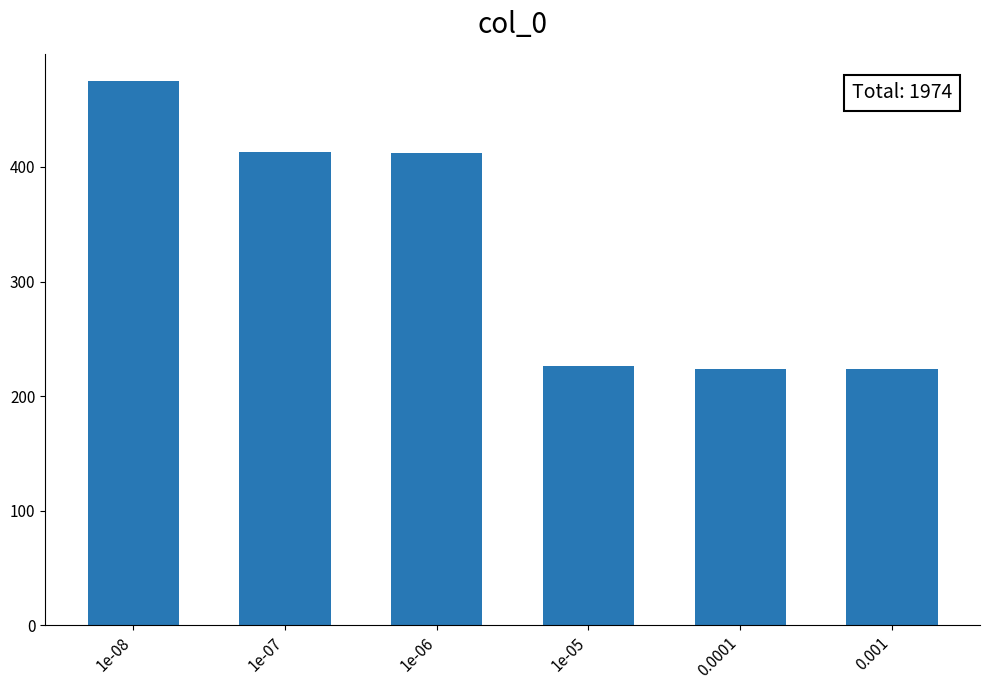

What is the sum of the values at 1e-08 and 1e-05?

701